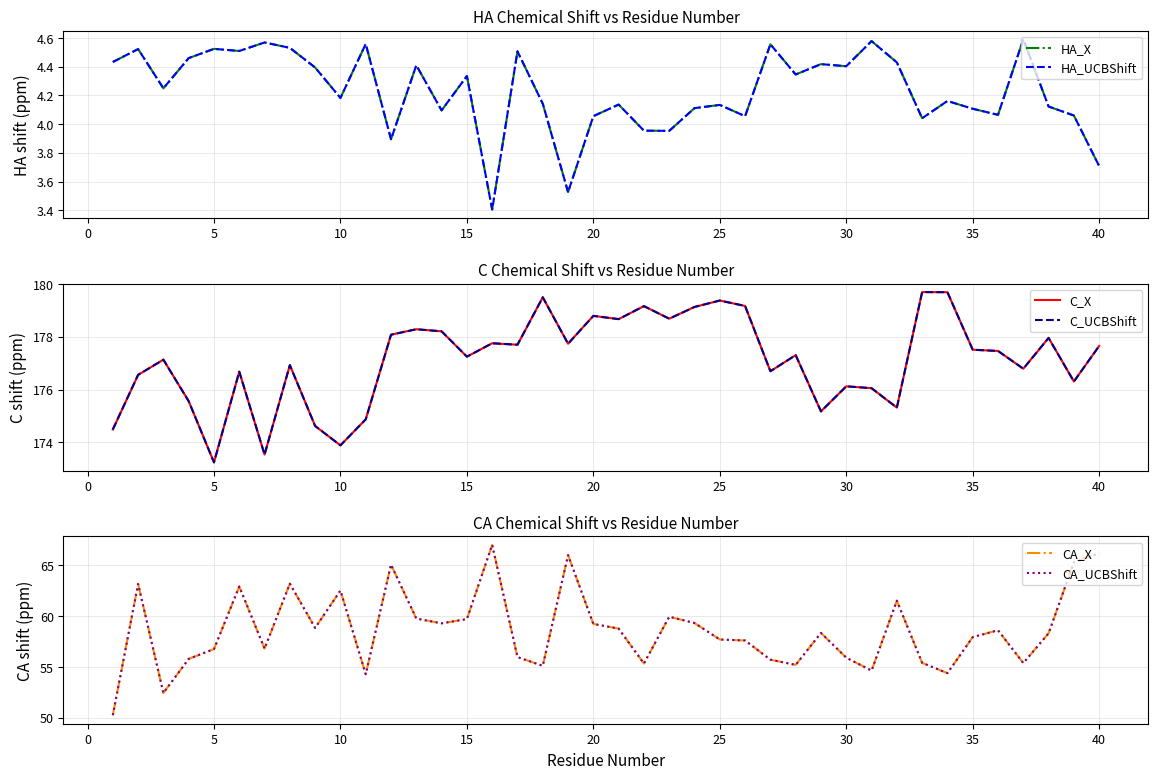

Is this an area chart (filled region under the line)?

No